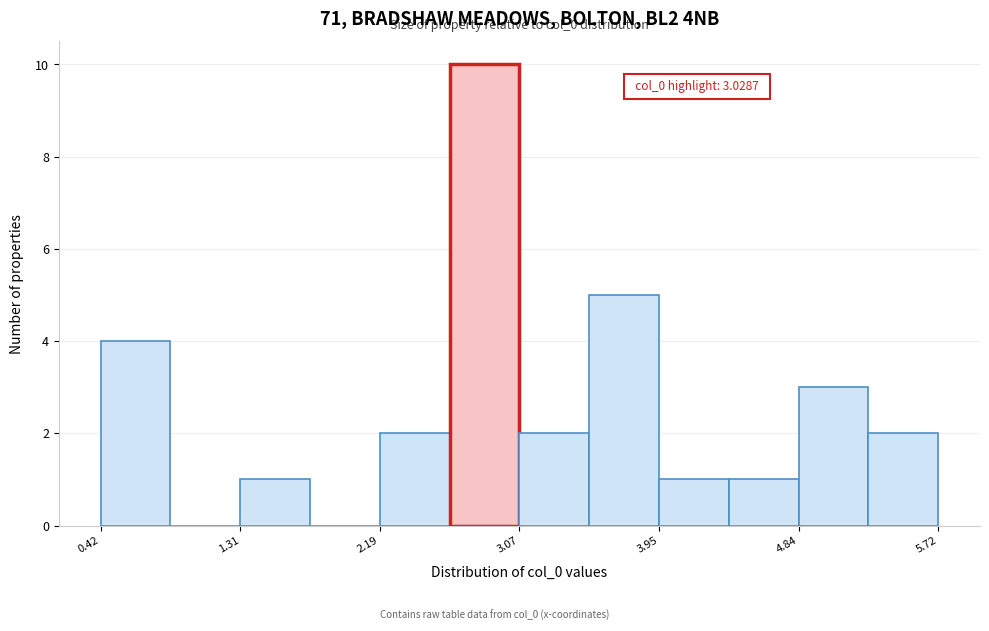

Over which range of the x-axis is the bar tallest?

2.6 to 3.1